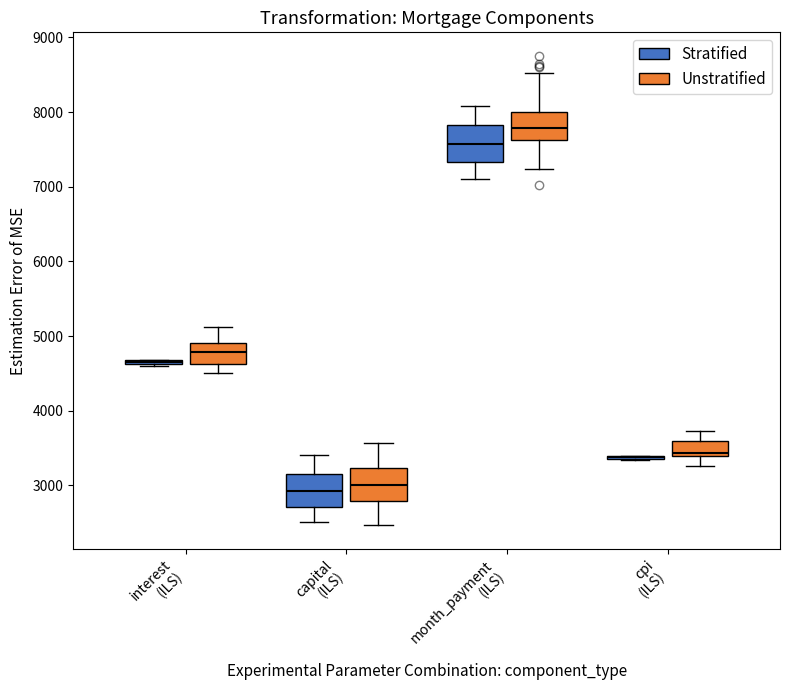

Where is the lower edge of the box for month_payment (ILS) (Stratified) on the y-axis? The values are not printed on the chart, so give them approximately, as read against the axis.

7300